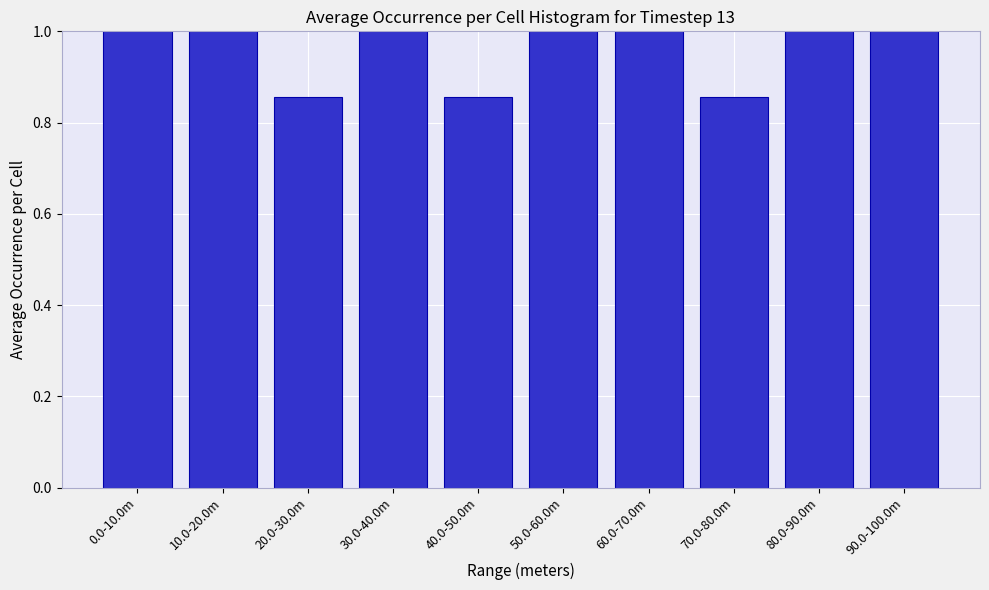

The value at 50.0-60.0m is 1.0. True or false?

True